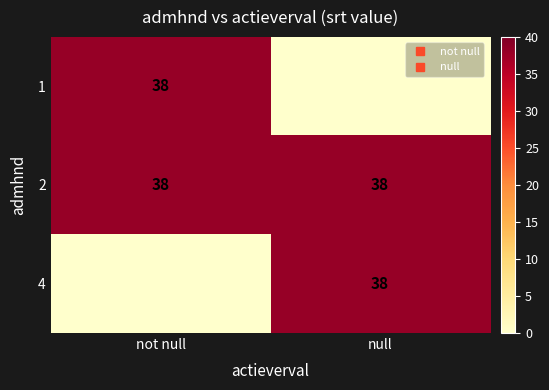

Which has a higher value, null or not null?

not null